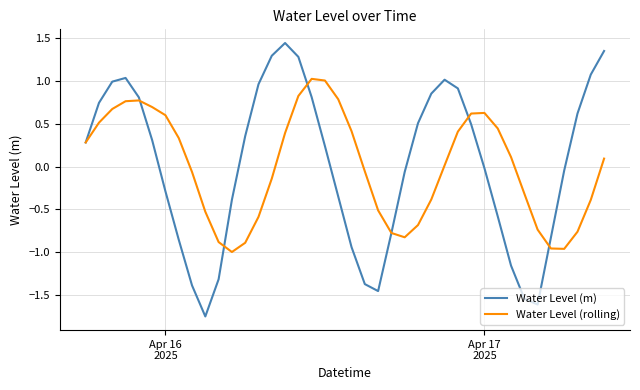

What is the difference between the maximum and second lowest values in the Water Level (rolling) series?

2.0